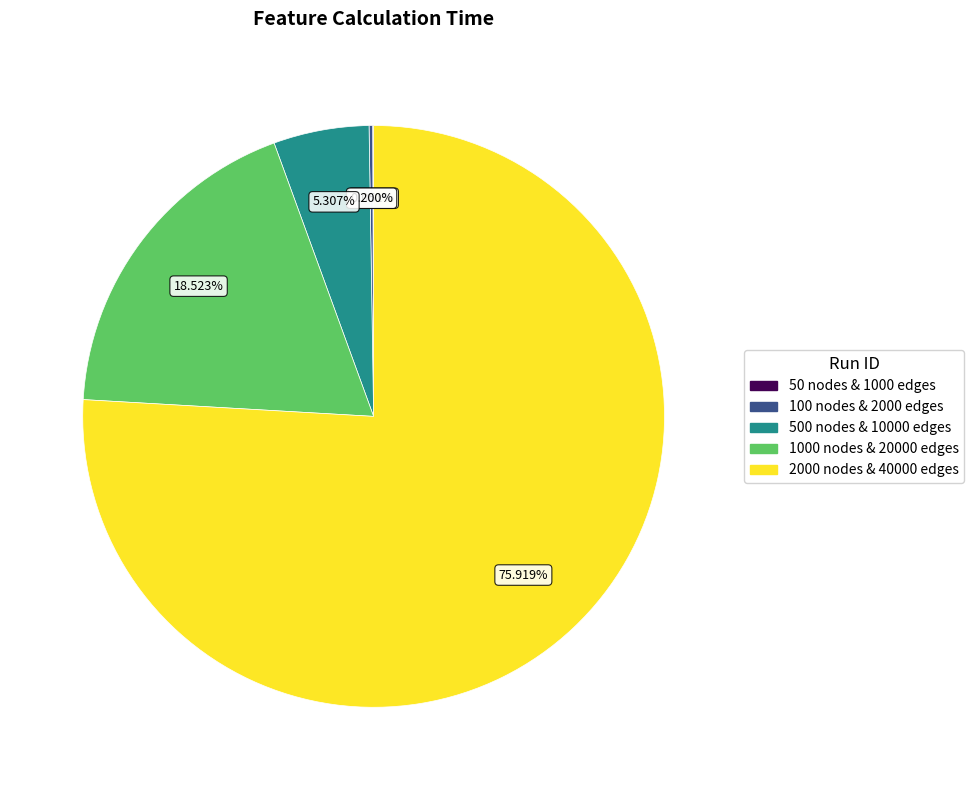

Is there any slice that represents more than half of the pie?

Yes